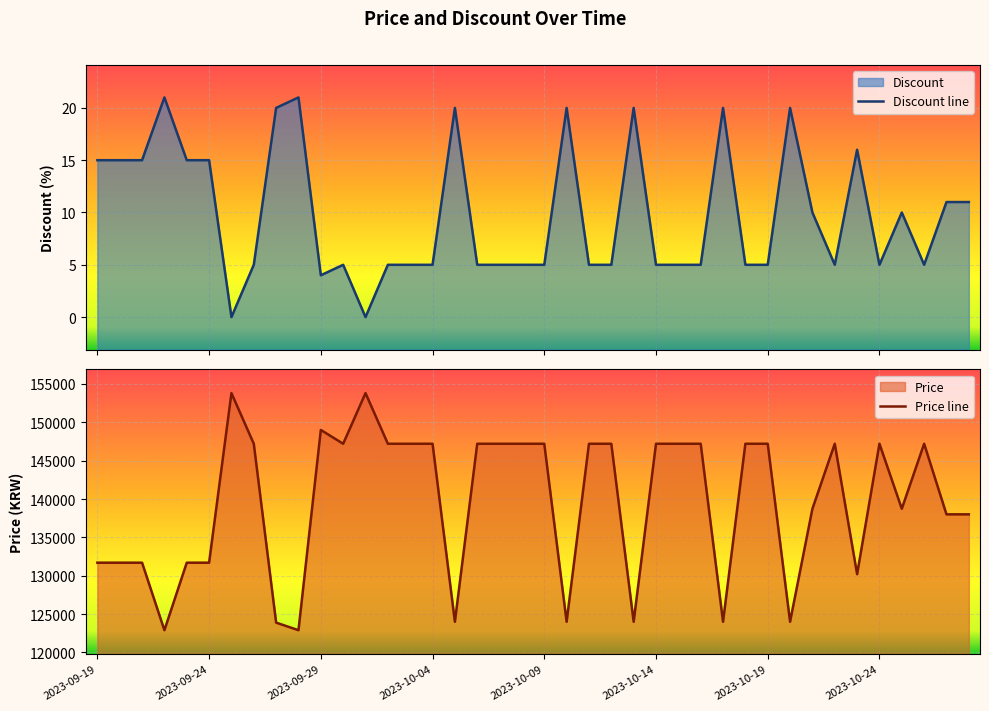

True or false: Price has more than 2 interior local peaks.

True